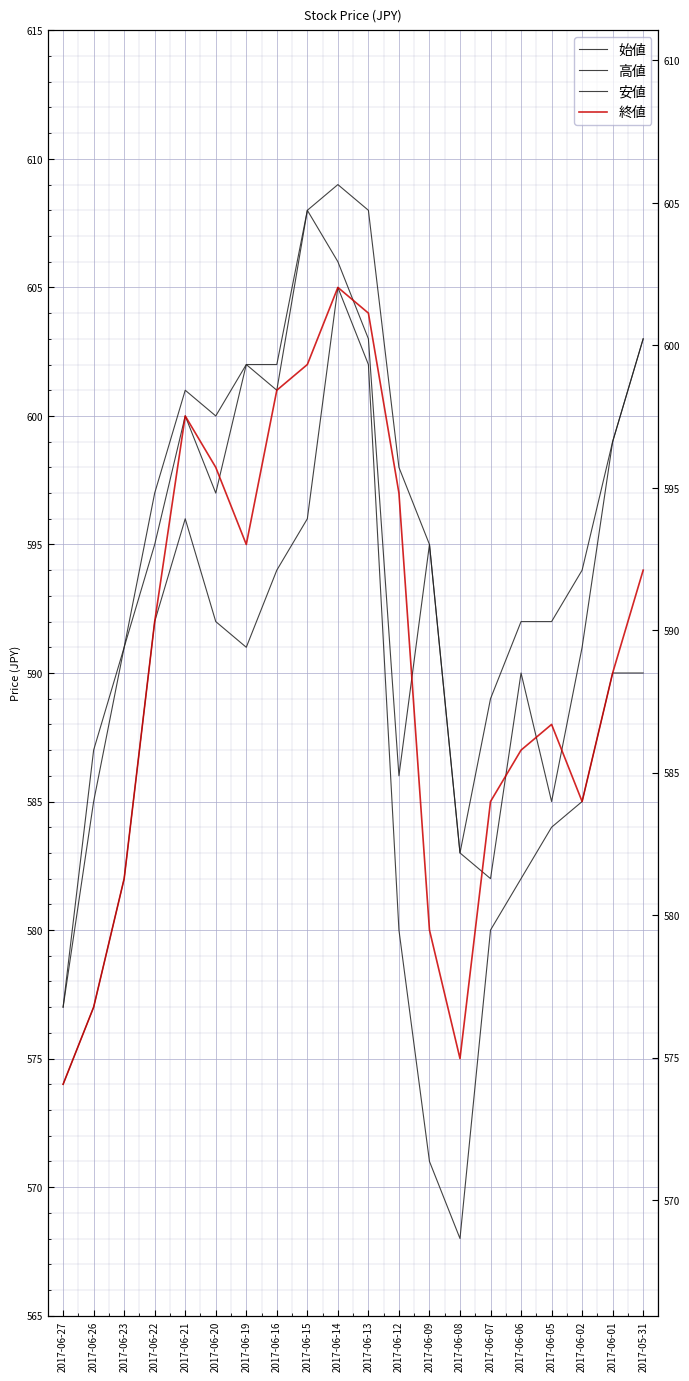

Where does the 始値 series first go above 595?

2017-06-21